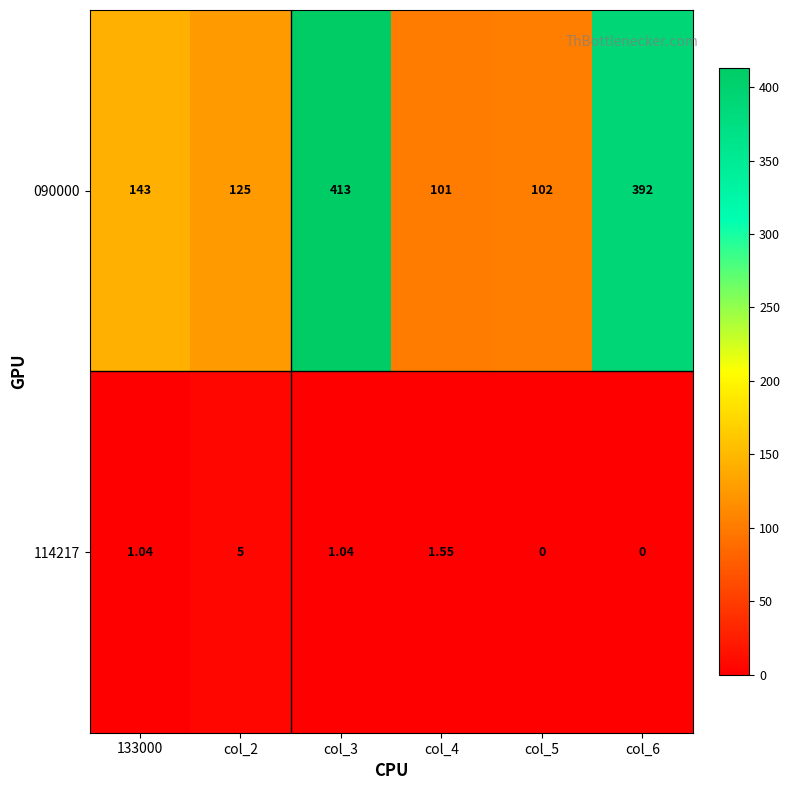

Is the value of 090000 at col_6 greater than the value of 114217 at col_5?

Yes